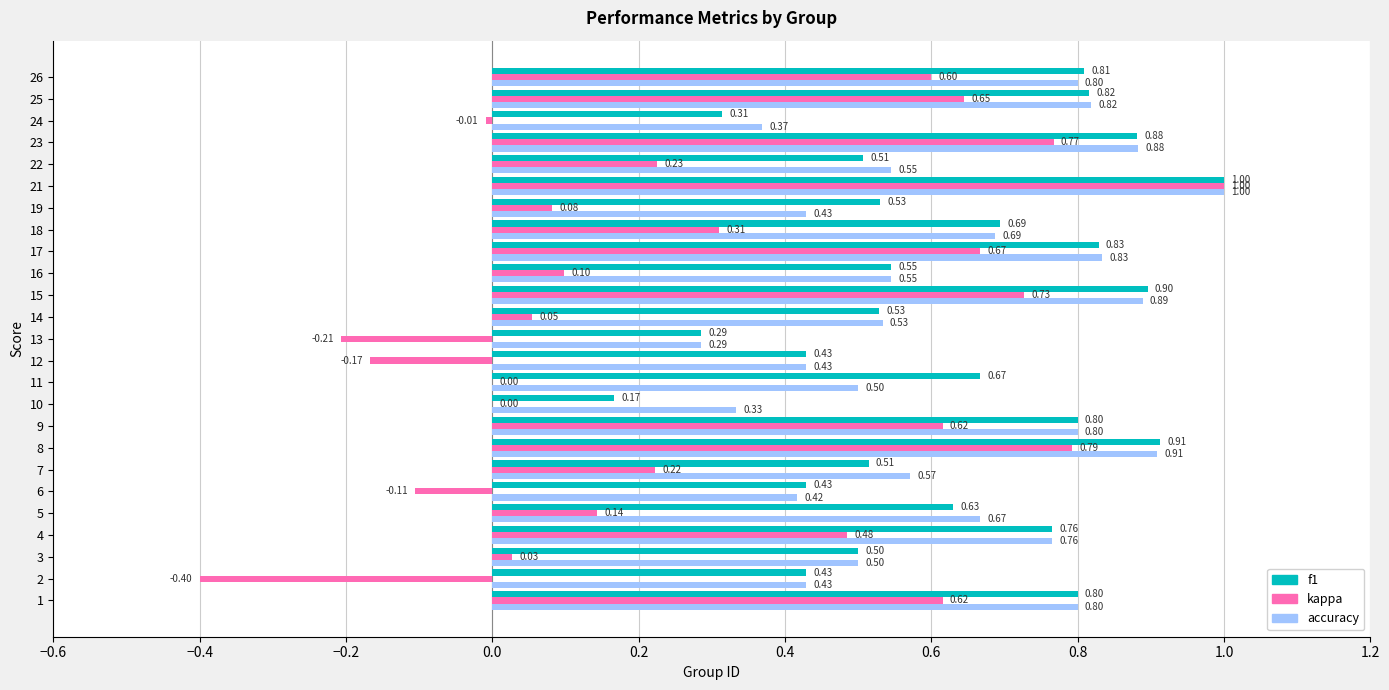

At which category is the sum across all series the highest?

21